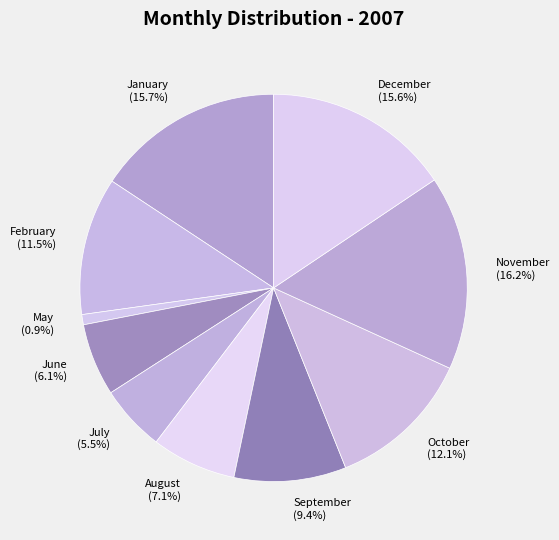

To the nearest percent, what portion does December represent?

16%